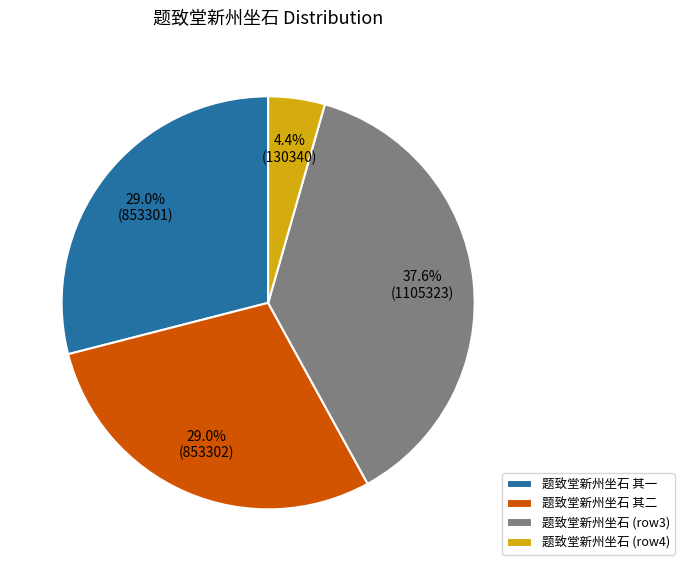

Does 题致堂新州坐石 其一 account for over 50% of the chart?

No